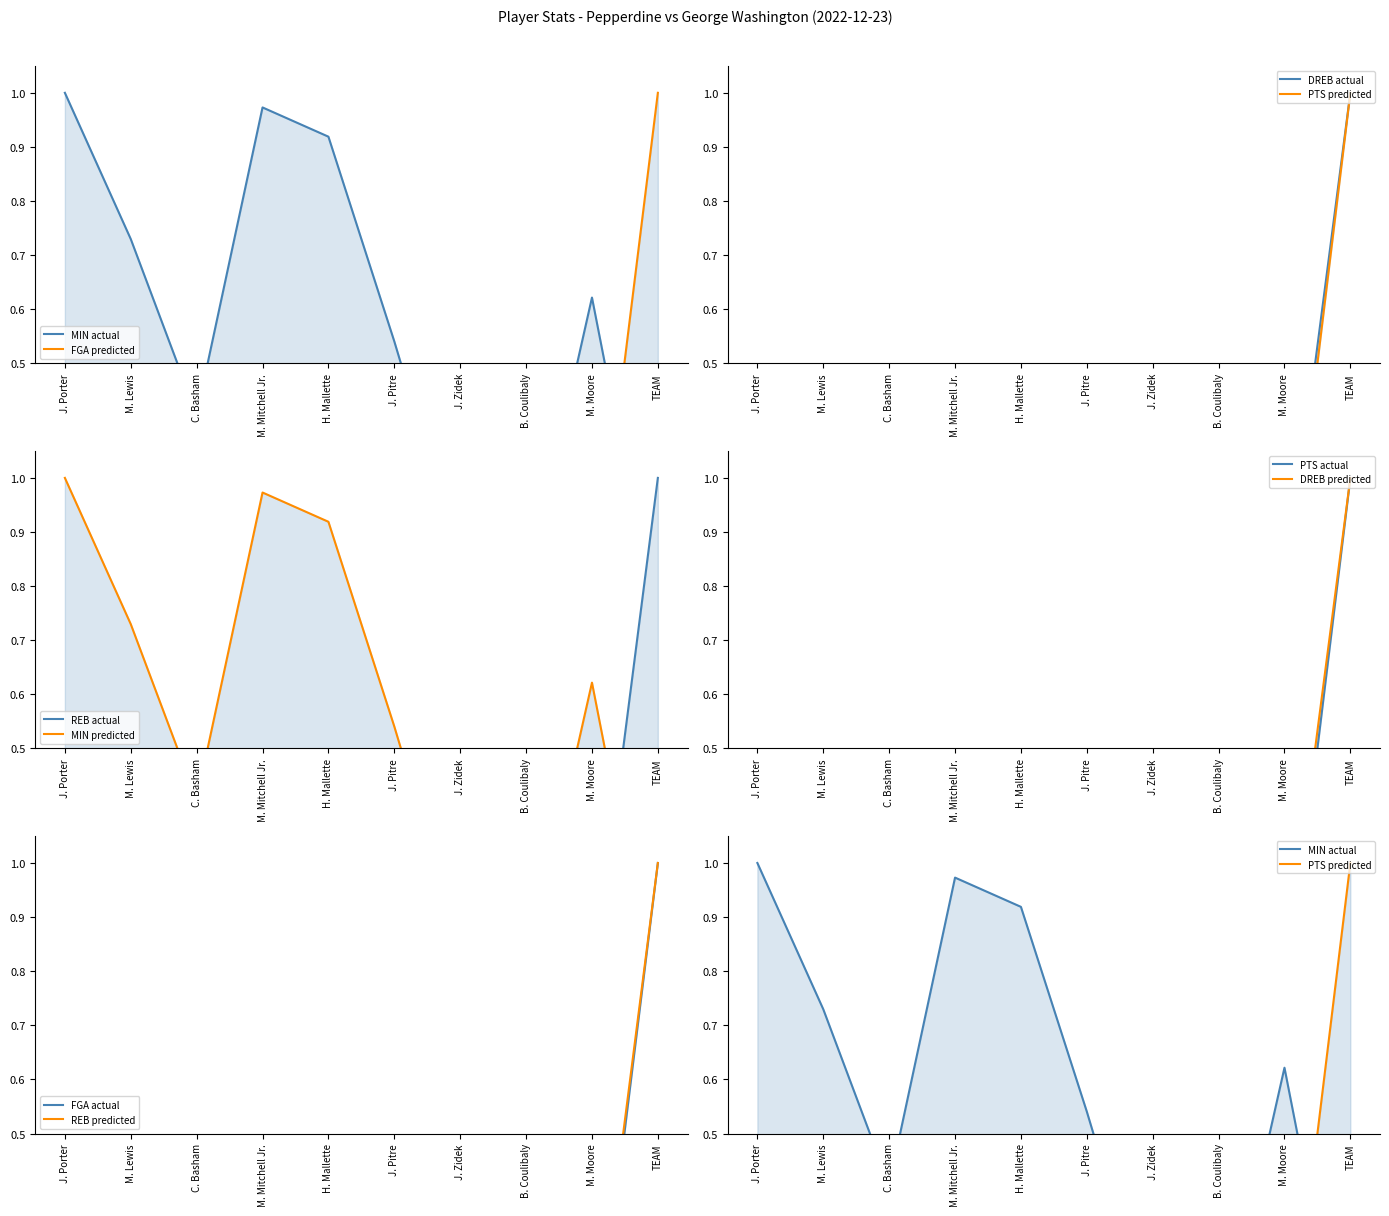

What are all the series names shown in the legend?

MIN, FGA, DREB, PTS, REB